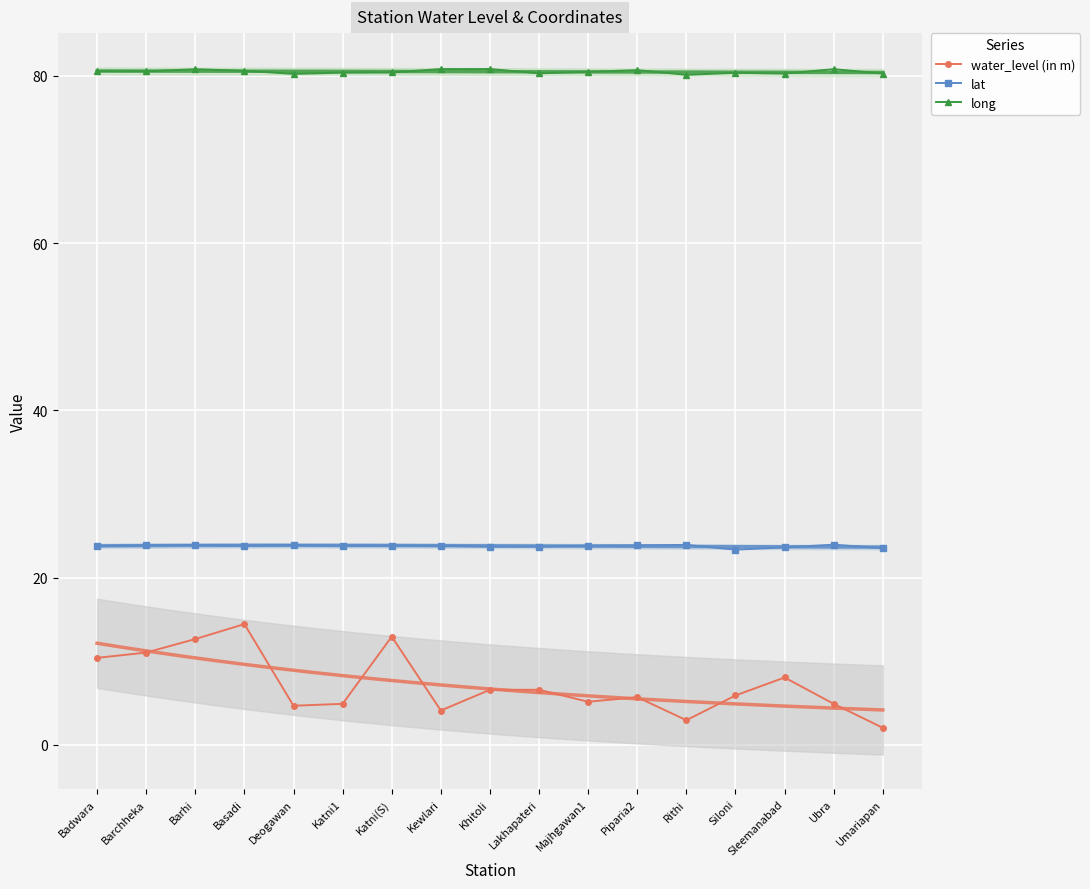

What is the sum of all lat values?

404.1